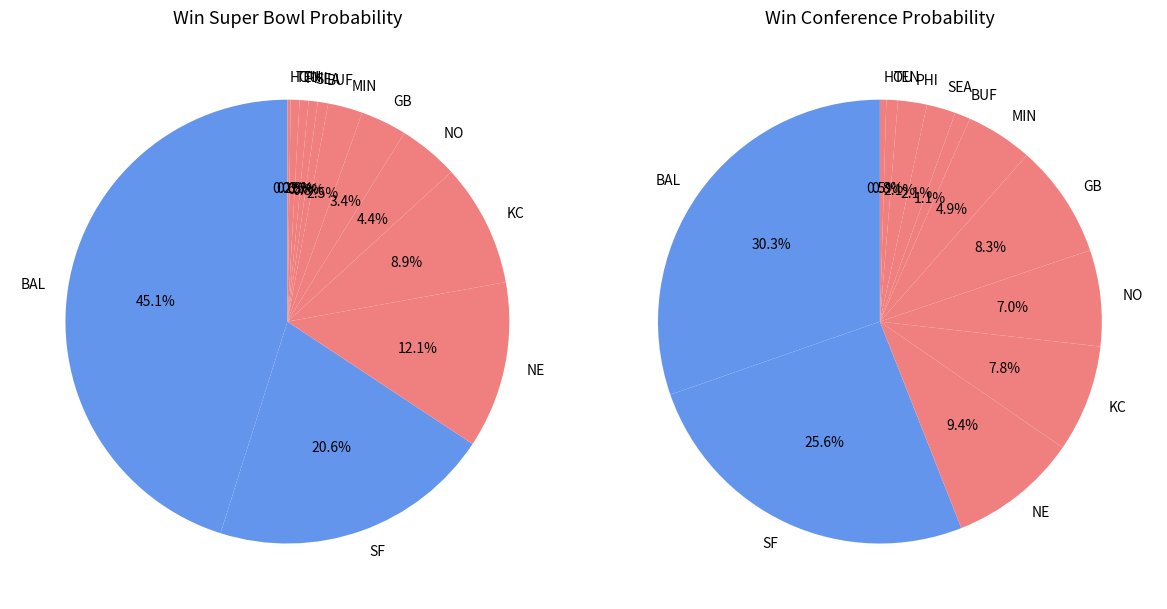

To the nearest percent, what is the combined percentage of NE and NO?

17%